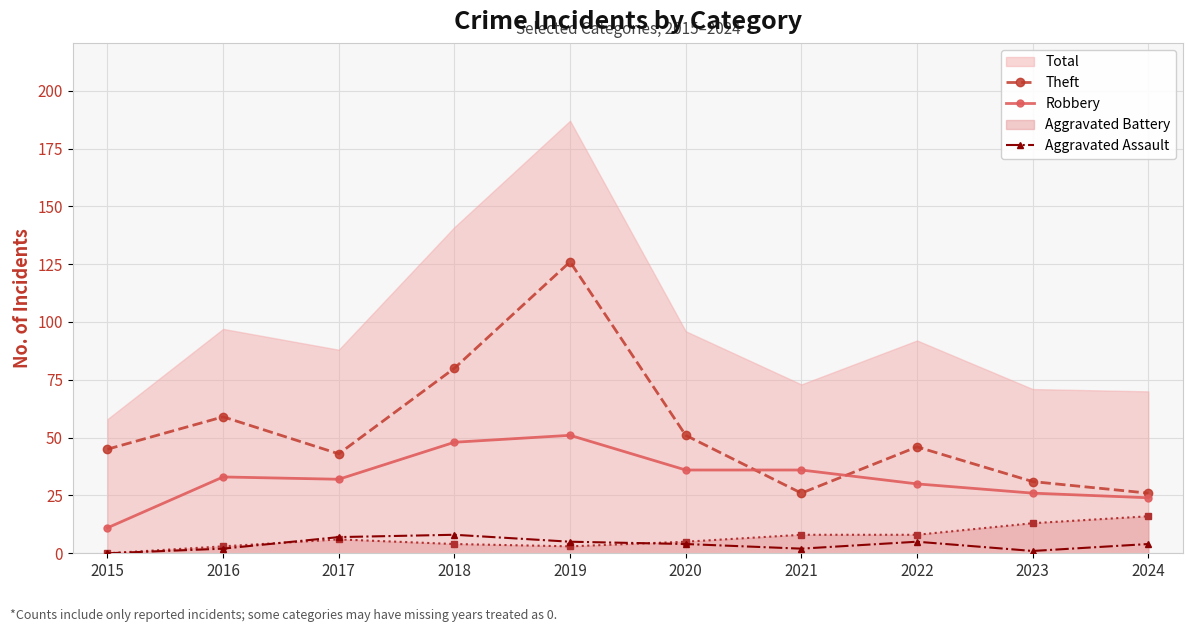

At which label does Robbery first exceed 33?

2018